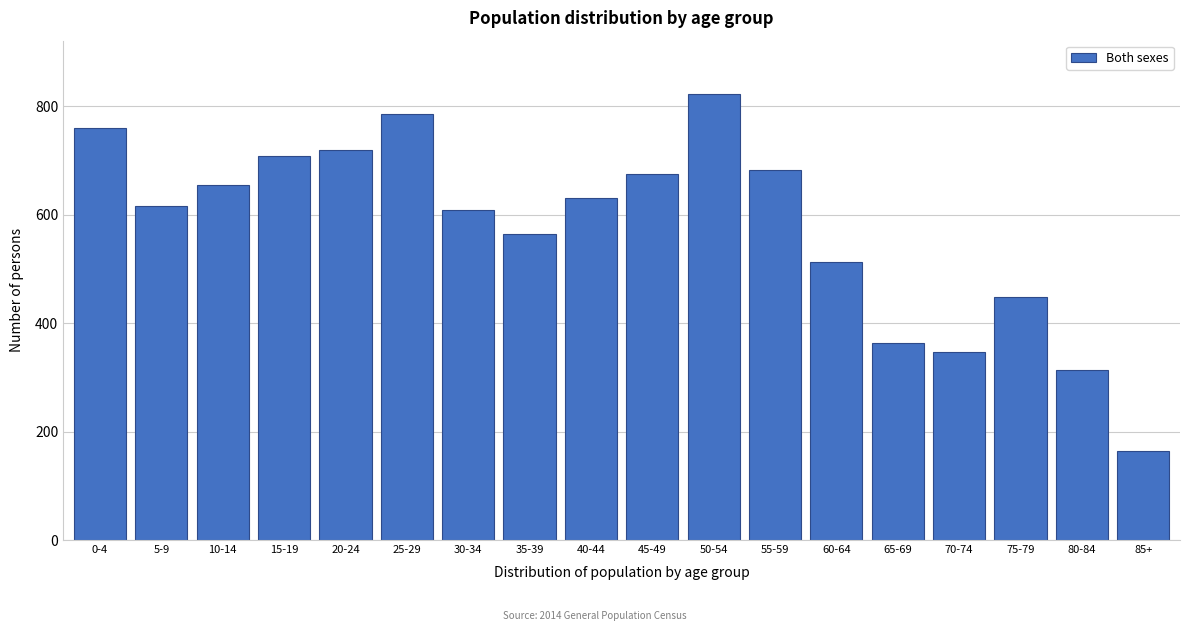

Reading right to left, what are all the values shown in this chart?

164	313	448	347	363	512	683	822	674	630	564	609	786	719	708	655	615	760